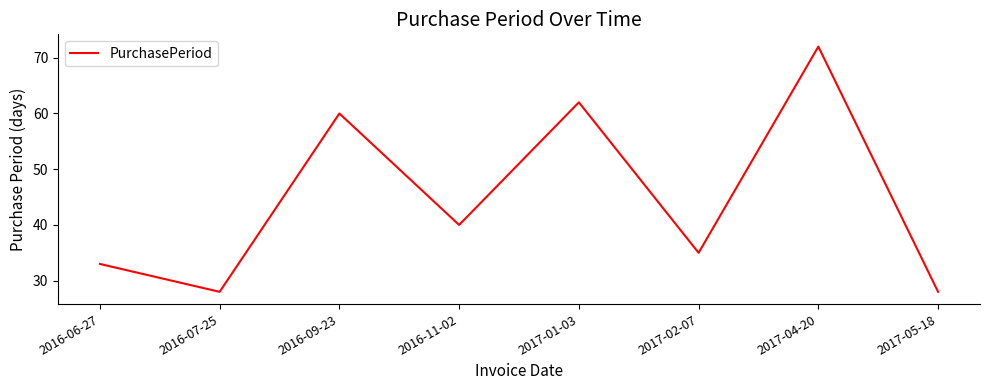

Reading left to right, extract all data points from this chart.

33	28	60	40	62	35	72	28